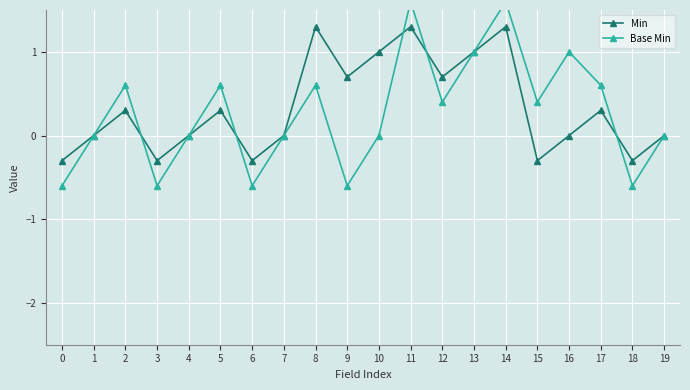

True or false: Min has a value of -0.3 at 15.

True